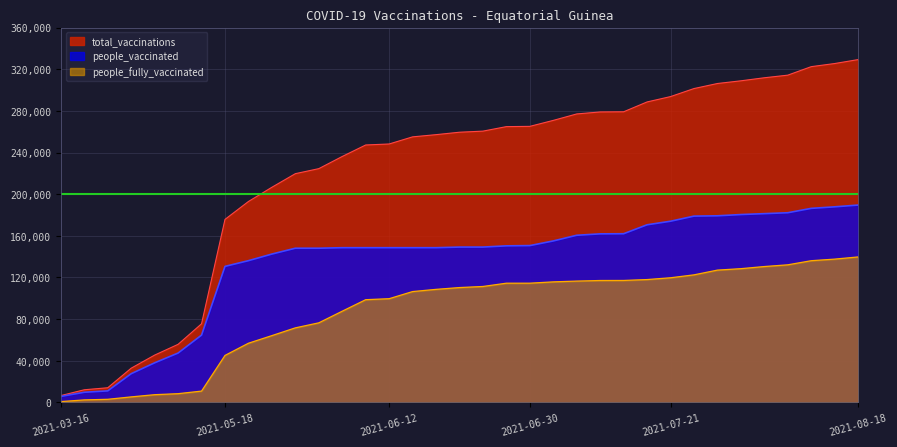

What position from the left is 2021-04-28?

7